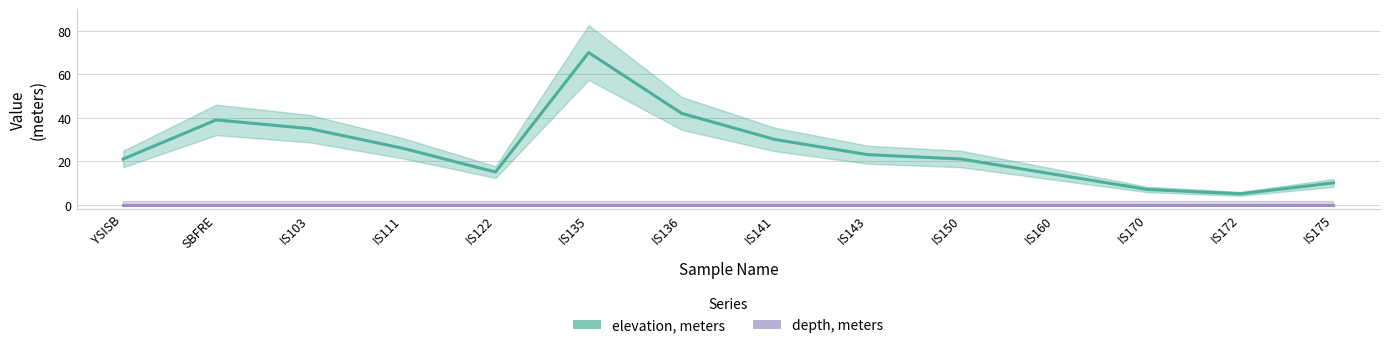

Reading left to right, extract all data points from this chart.

elevation, meters: 21	39	35	26	15	70	42	30	23	21	14	7	5	10
depth, meters: 0	0	0	0	0	0	0	0	0	0	0	0	0	0